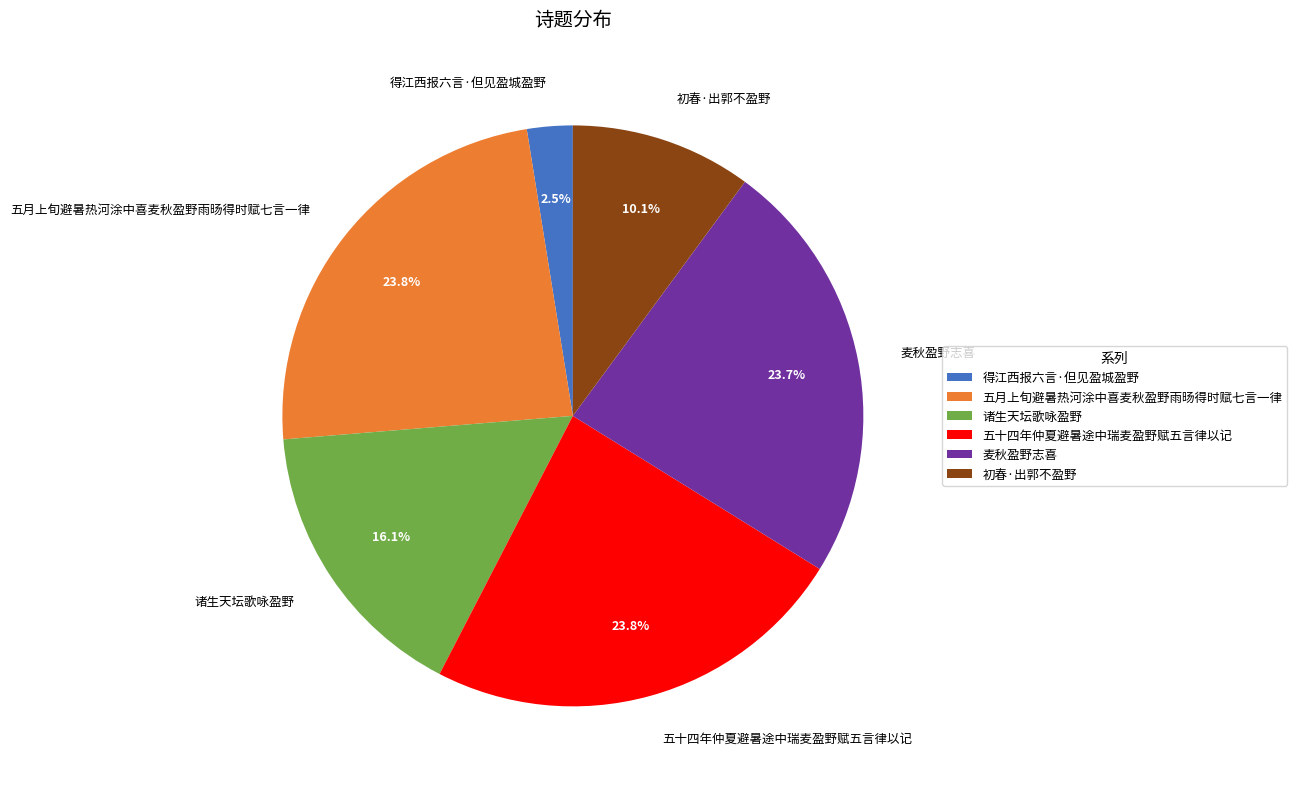

What is the total percentage of 麦秋盈野志喜 and 五十四年仲夏避暑途中瑞麦盈野赋五言律以记?

47.5%